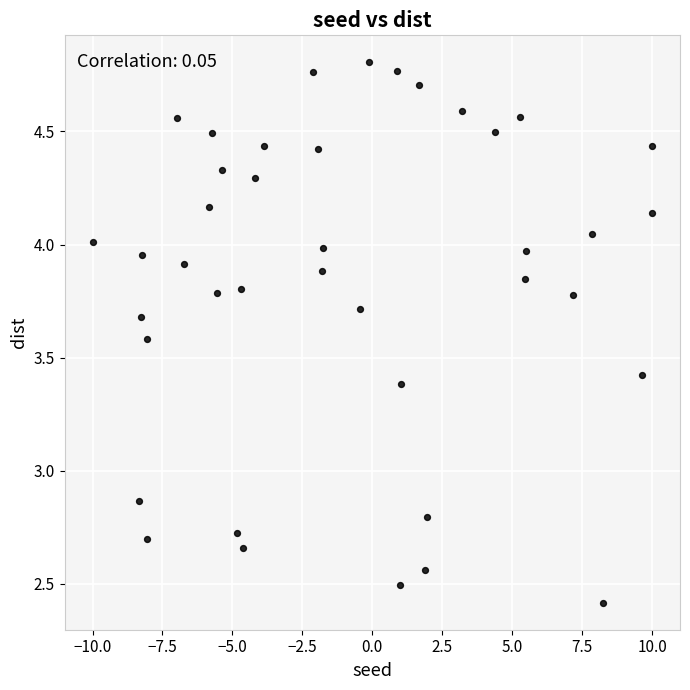

What is the range of X values (max minus min)?

20.0